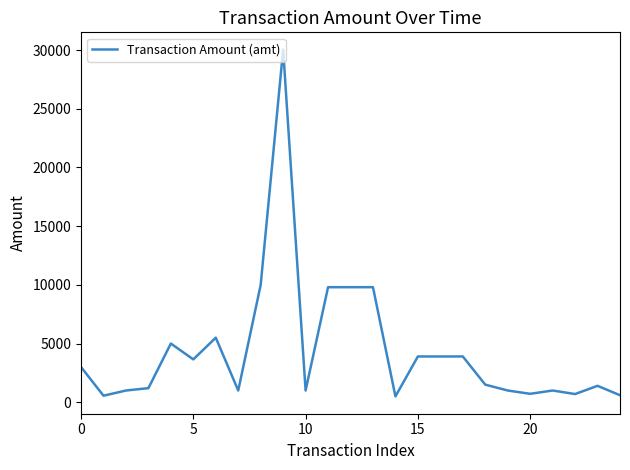

What is the difference between the maximum and minimum values?

29530.2